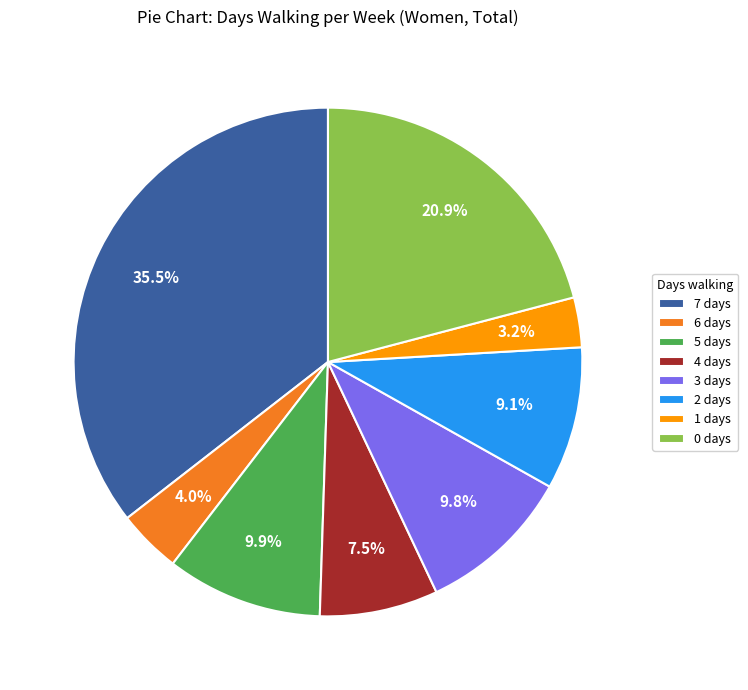

To the nearest percent, what is the difference between the 1 and 3 slice percentages?

7%